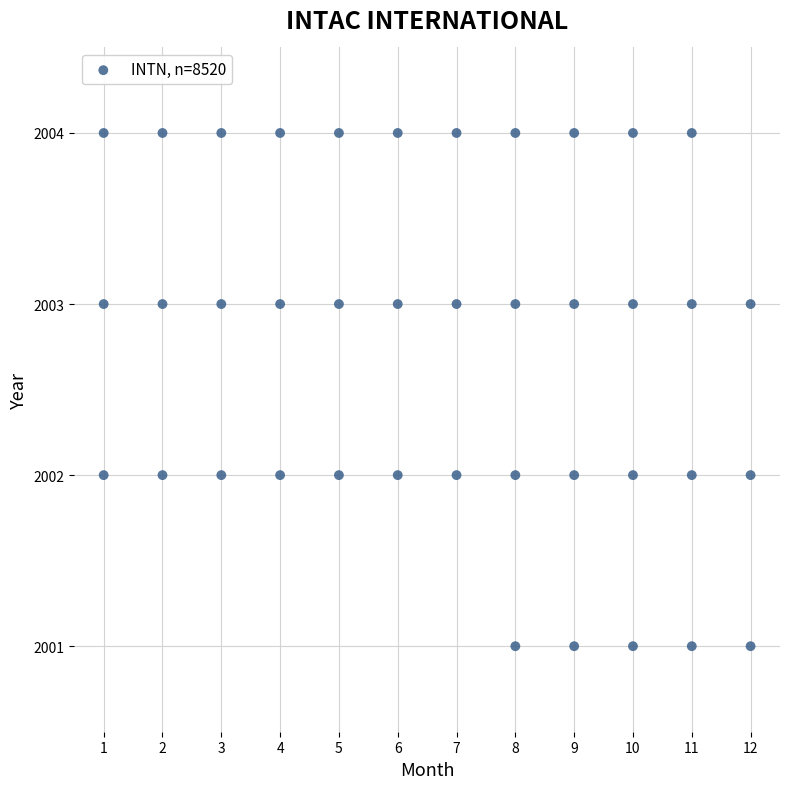

What is the range of Y values (max minus min)?

3